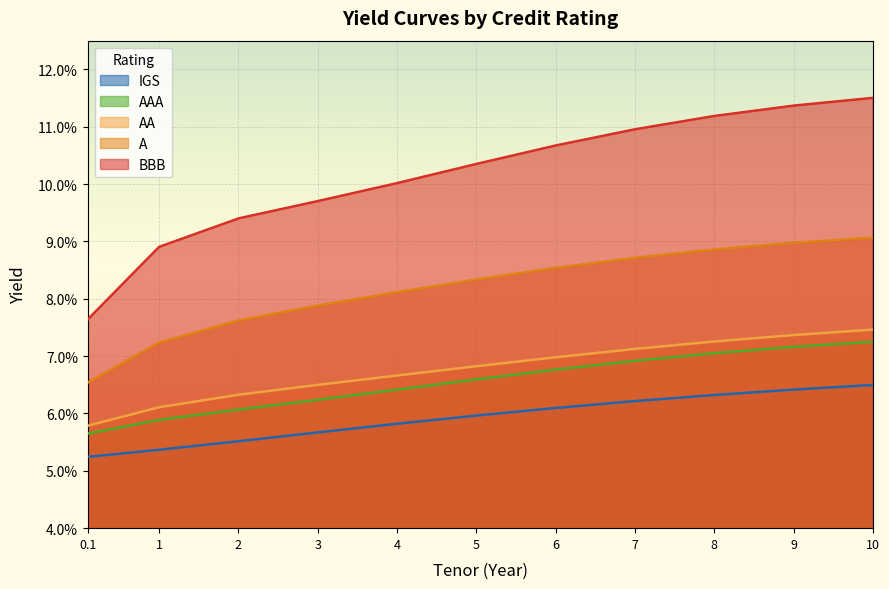

Between 4 and 5, which is larger?

5